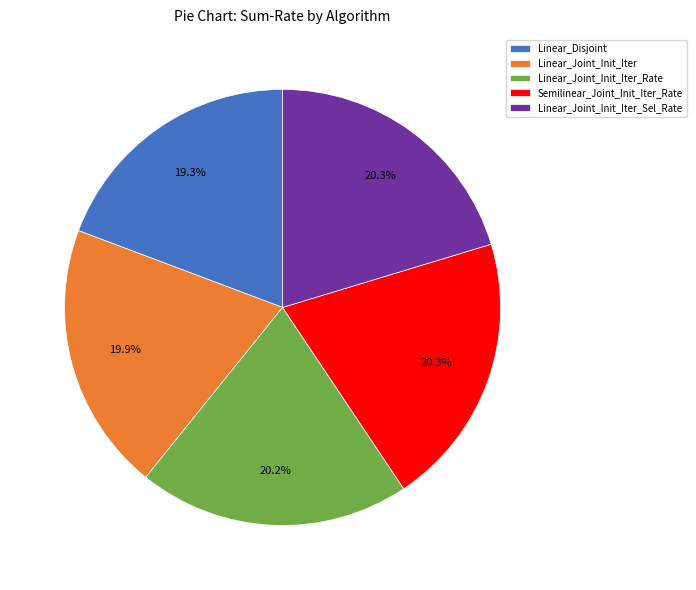

To the nearest percent, what is the average slice percentage?

20%